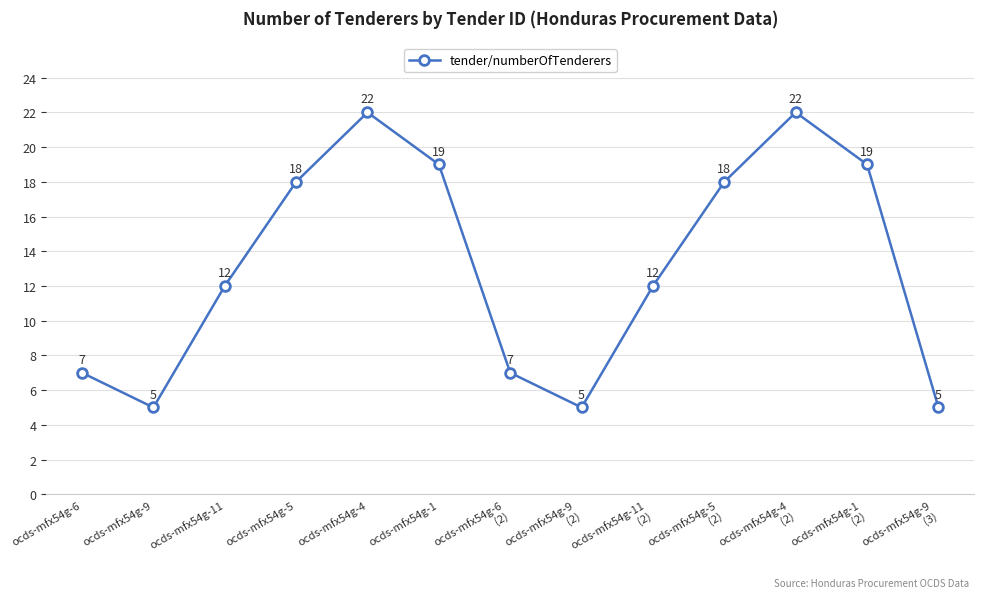

What is the minimum value shown in the chart?

5